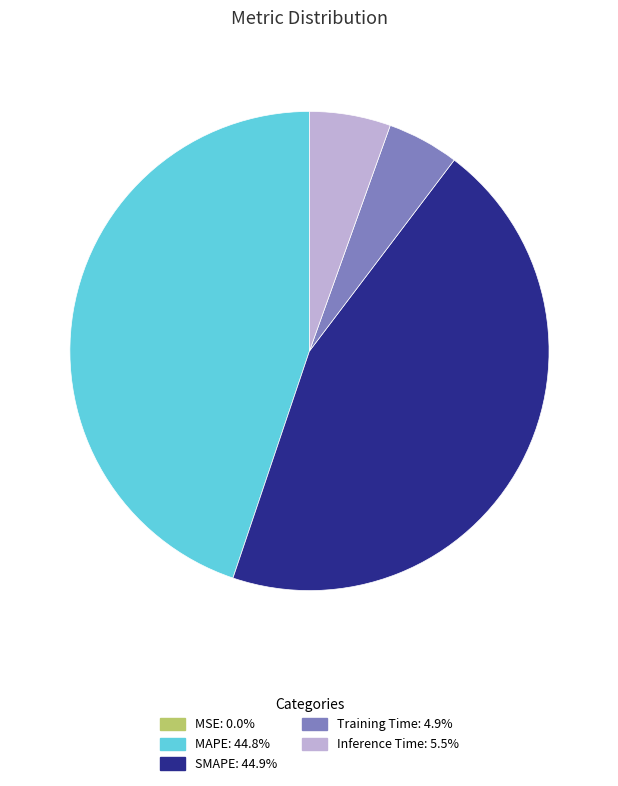

Is SMAPE the majority of the pie?

No